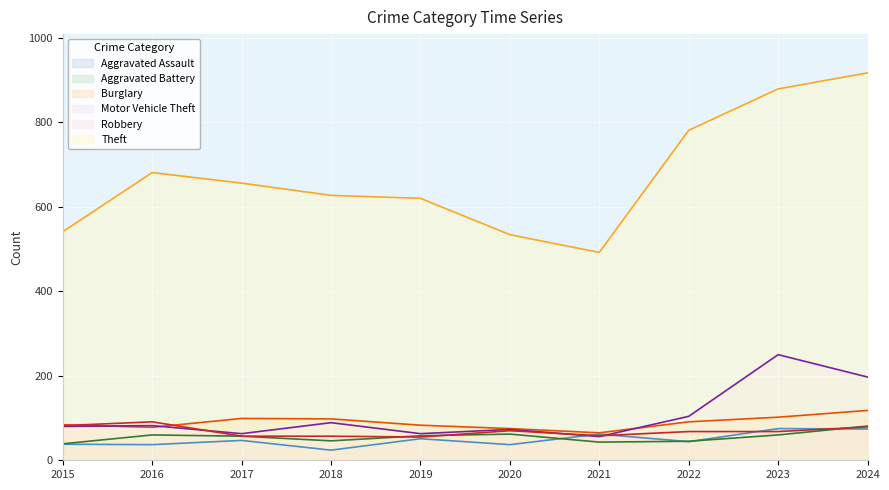

True or false: Burglary and Aggravated Battery intersect in this chart.

False